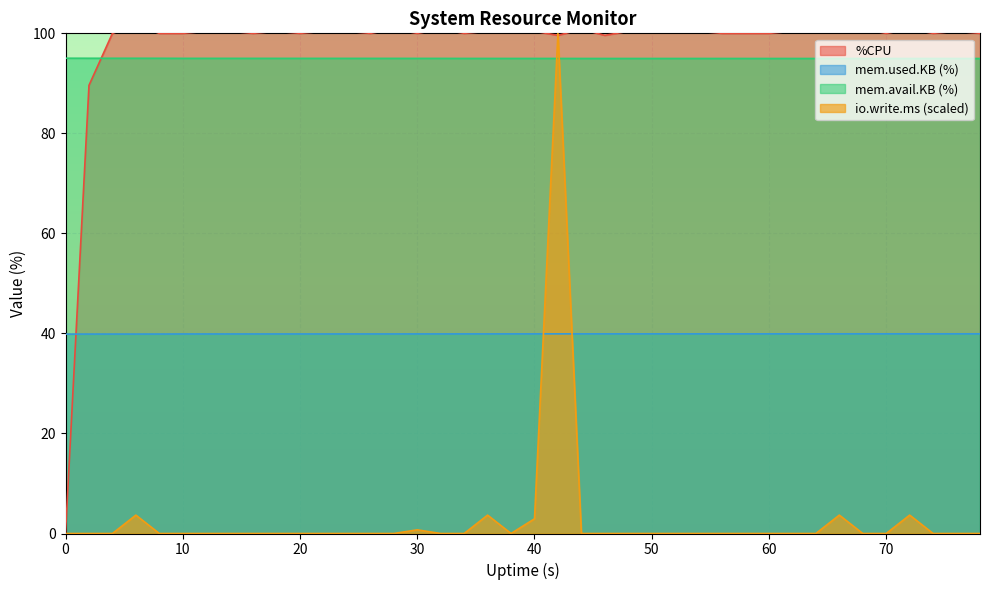

Reading left to right, what are all the values shown in this chart?

%CPU: 0=0.0	2=89.6	4=100.0	6=101.6	8=100.0	10=100.0	12=100.4	14=100.4	16=100.0	18=100.4	20=100.0	22=100.4	24=100.4	26=100.0	28=100.8	30=100.0	32=100.8	34=100.0	36=100.4	38=100.8	40=100.4	42=99.6	44=100.8	46=99.6	48=100.4	50=100.8	52=100.4	54=100.4	56=100.0	58=100.0	60=100.0	62=100.4	64=100.4	66=100.4	68=100.8	70=100.0	72=100.8	74=100.0	76=100.4	78=100.0
mem.used.KB: 0=39.9	2=39.9	4=39.9	6=39.9	8=39.9	10=39.9	12=39.9	14=39.9	16=39.9	18=39.9	20=39.9	22=39.9	24=39.9	26=39.9	28=39.9	30=39.9	32=39.9	34=39.9	36=39.9	38=39.9	40=39.9	42=39.9	44=39.9	46=39.9	48=39.9	50=39.9	52=39.9	54=39.9	56=39.9	58=39.9	60=39.9	62=39.9	64=39.9	66=39.9	68=39.9	70=39.9	72=39.9	74=39.9	76=39.9	78=39.9
mem.avail.KB: 0=95.0	2=95.0	4=95.0	6=95.0	8=95.0	10=95.0	12=95.0	14=95.0	16=95.0	18=95.0	20=95.0	22=95.0	24=95.0	26=95.0	28=95.0	30=95.0	32=95.0	34=95.0	36=95.0	38=95.0	40=95.0	42=95.0	44=95.0	46=95.0	48=95.0	50=95.0	52=95.0	54=95.0	56=95.0	58=95.0	60=95.0	62=95.0	64=95.0	66=95.0	68=95.0	70=95.0	72=95.0	74=95.0	76=95.0	78=95.0
io.write.ms: 0=0.0	2=0.0	4=0.0	6=3.7	8=0.0	10=0.0	12=0.0	14=0.0	16=0.0	18=0.0	20=0.0	22=0.0	24=0.0	26=0.0	28=0.0	30=0.7	32=0.0	34=0.0	36=3.7	38=0.0	40=2.9	42=100.0	44=0.0	46=0.0	48=0.0	50=0.0	52=0.0	54=0.0	56=0.0	58=0.0	60=0.0	62=0.0	64=0.0	66=3.7	68=0.0	70=0.0	72=3.7	74=0.0	76=0.0	78=0.0